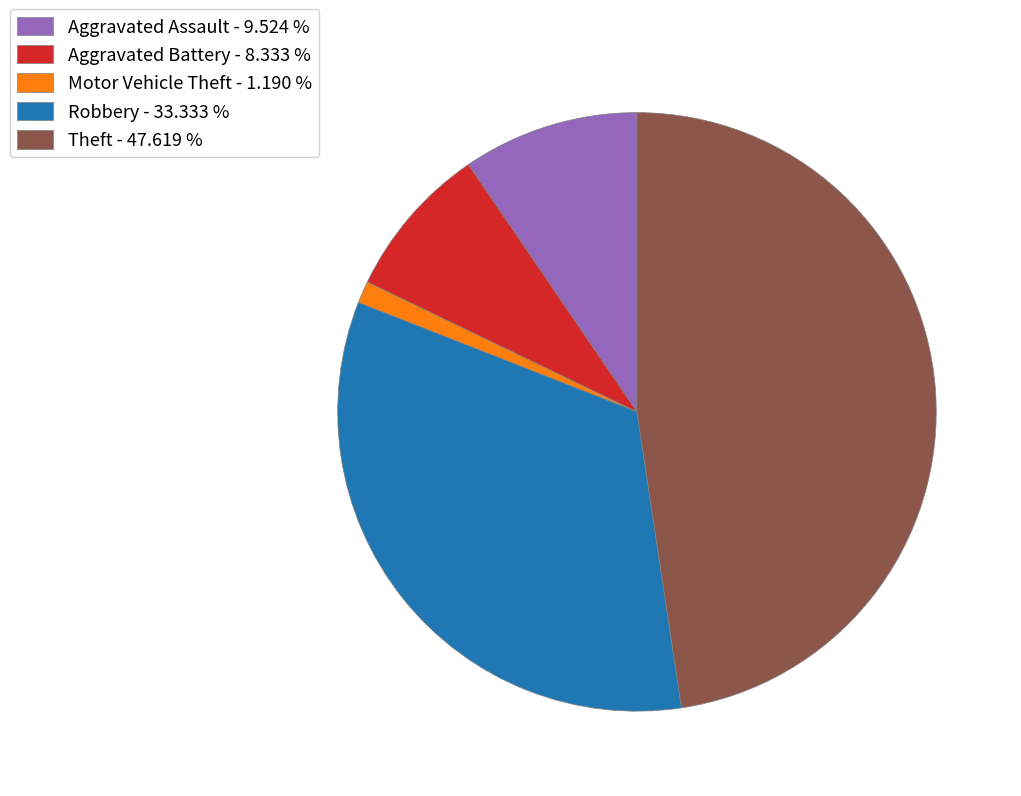

Which slice is the largest?

Theft